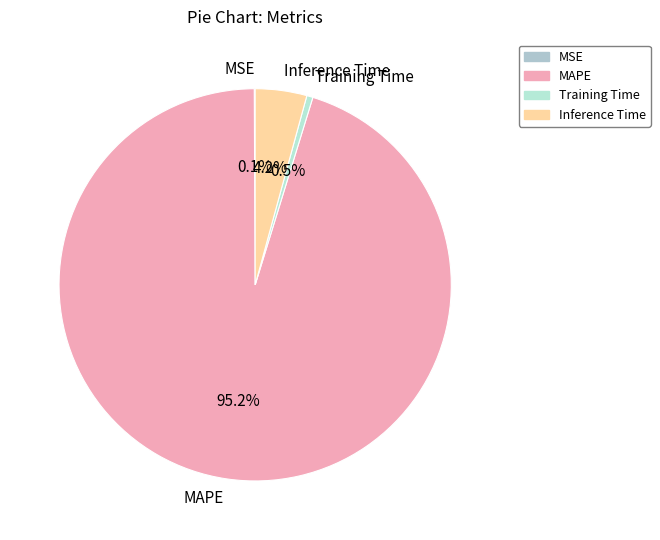

How much of the chart is everything except Training Time?

99.5%